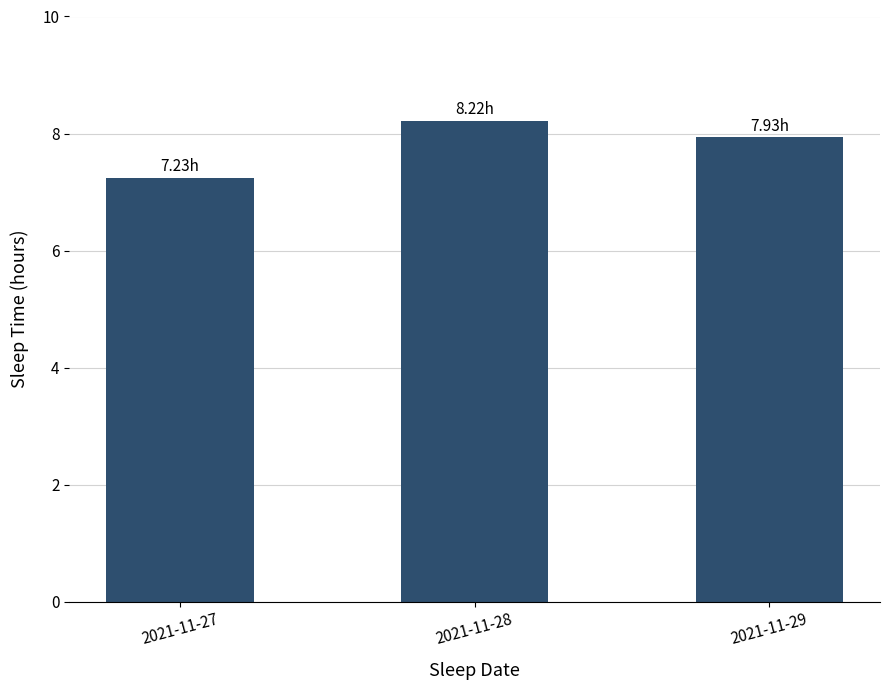

Rank the categories by value from lowest to highest.

2021-11-27, 2021-11-29, 2021-11-28